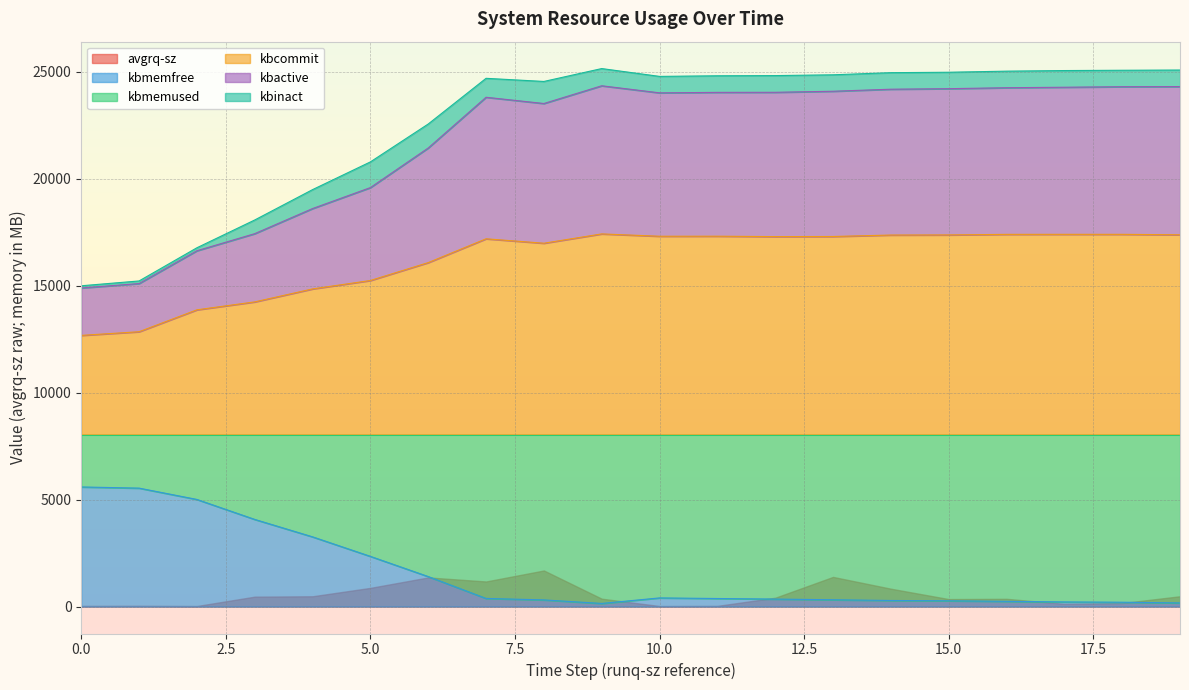

True or false: kbcommit has more than 0 interior local peaks.

True